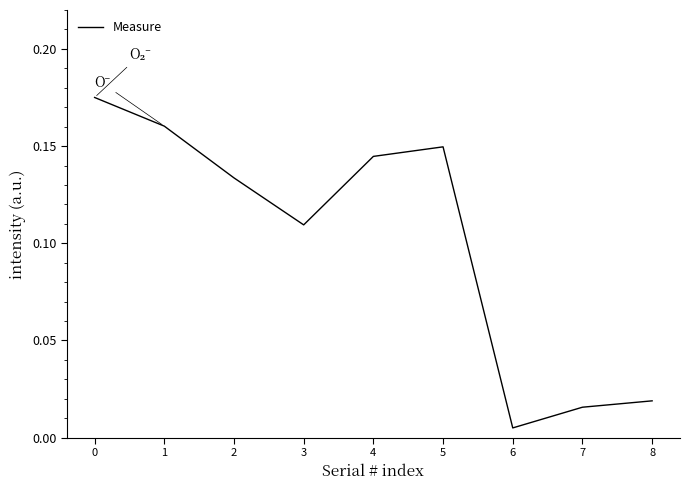

Which has a higher value, 2 or 4?

4